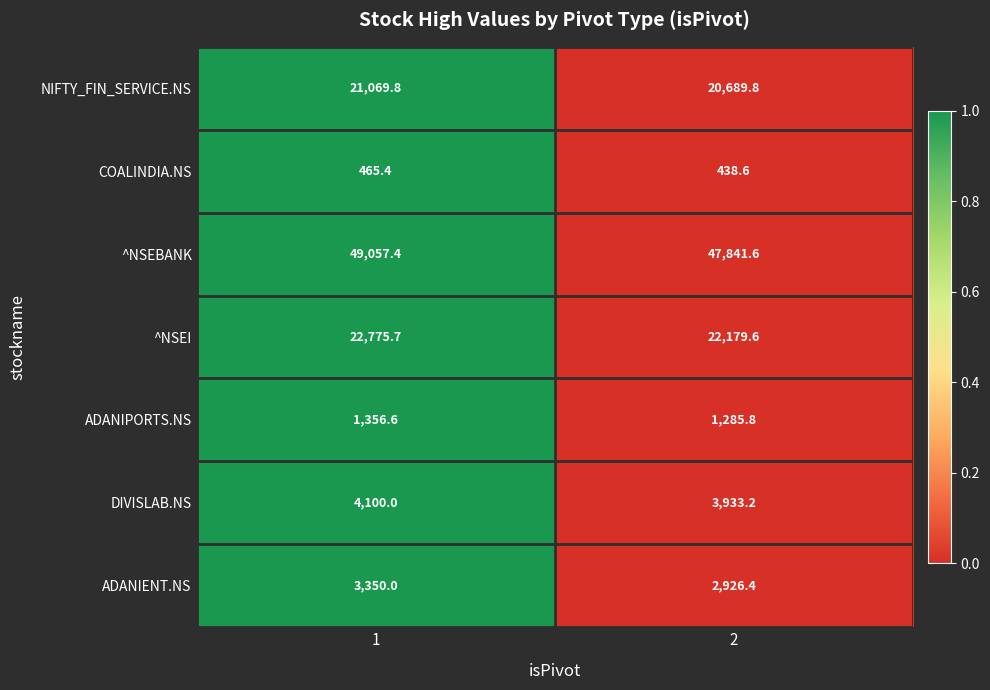

Reading right to left, what are all the values shown in this chart?

NIFTY_FIN_SERVICE.NS: 2=20689.8	1=21069.8
COALINDIA.NS: 2=438.6	1=465.4
^NSEBANK: 2=47841.6	1=49057.4
^NSEI: 2=22179.6	1=22775.7
ADANIPORTS.NS: 2=1285.8	1=1356.6
DIVISLAB.NS: 2=3933.2	1=4100.0
ADANIENT.NS: 2=2926.4	1=3350.0